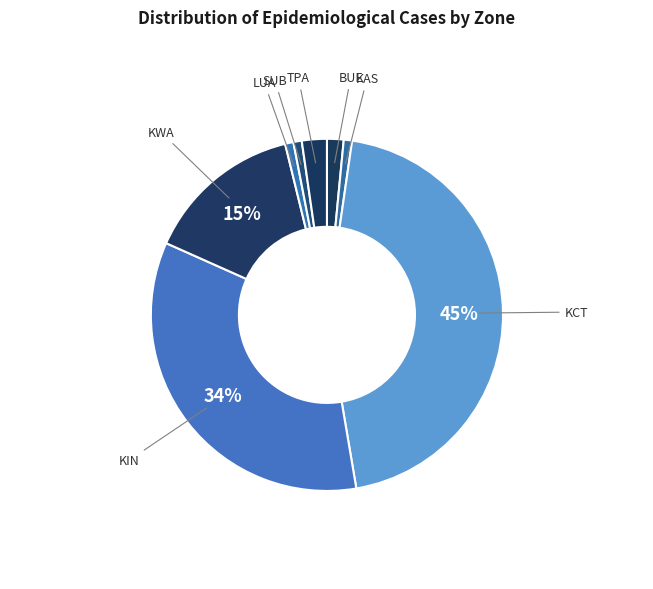

The KIN slice represents 28% of the pie. True or false?

False